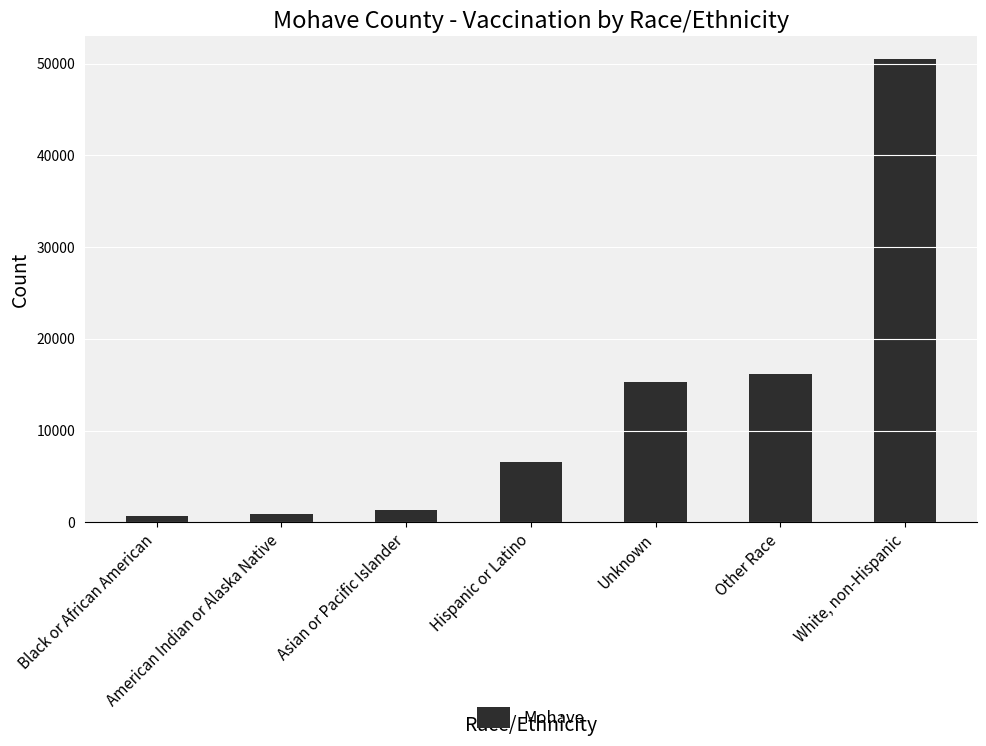

Reading right to left, list all the values displayed in this chart.

White, non-Hispanic=50462	Other Race=16149	Unknown=15316	Hispanic or Latino=6585	Asian or Pacific Islander=1321	American Indian or Alaska Native=951	Black or African American=643